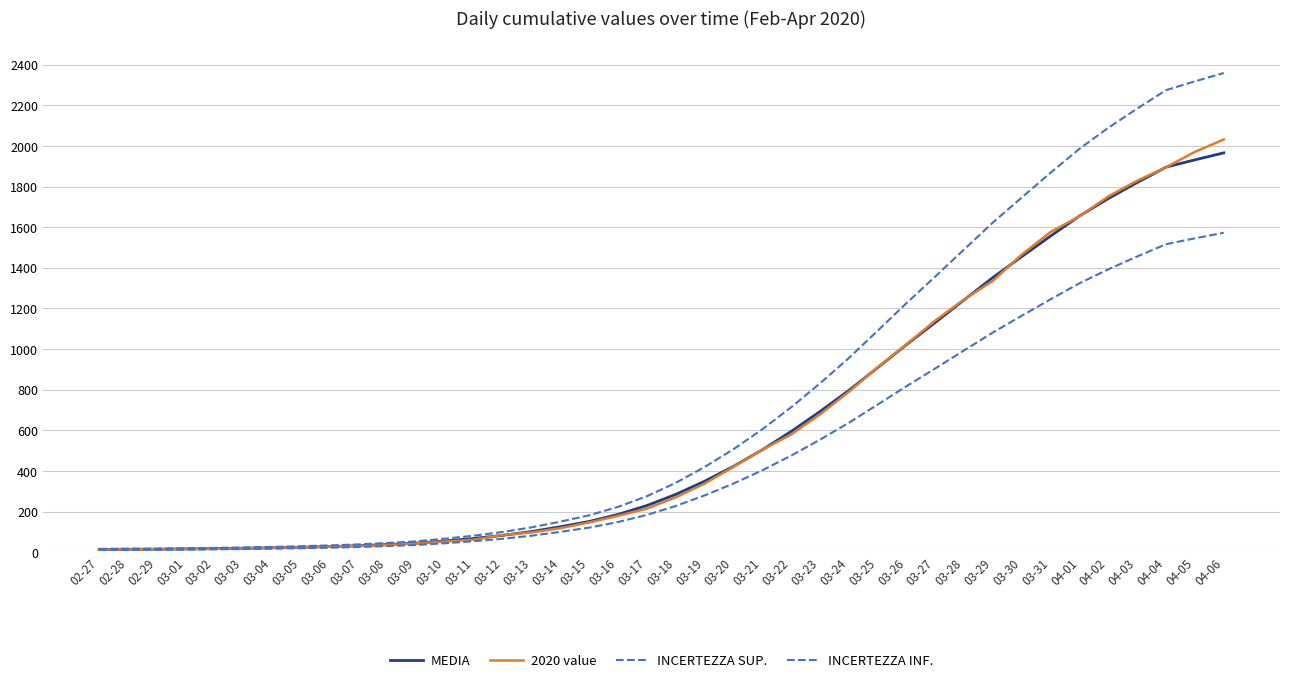

The value of 2020 value at 03-21 is 505.0. True or false?

True